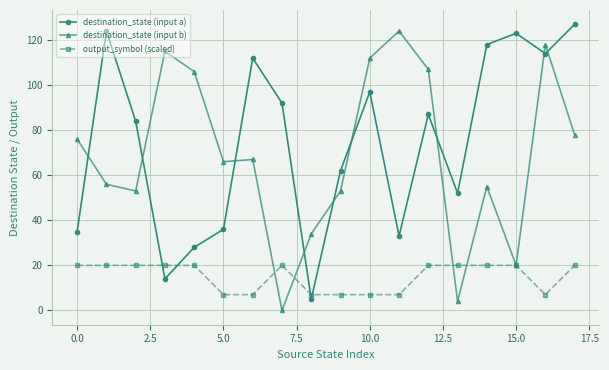

What is the highest value of the output_symbol (scaled) series?

20